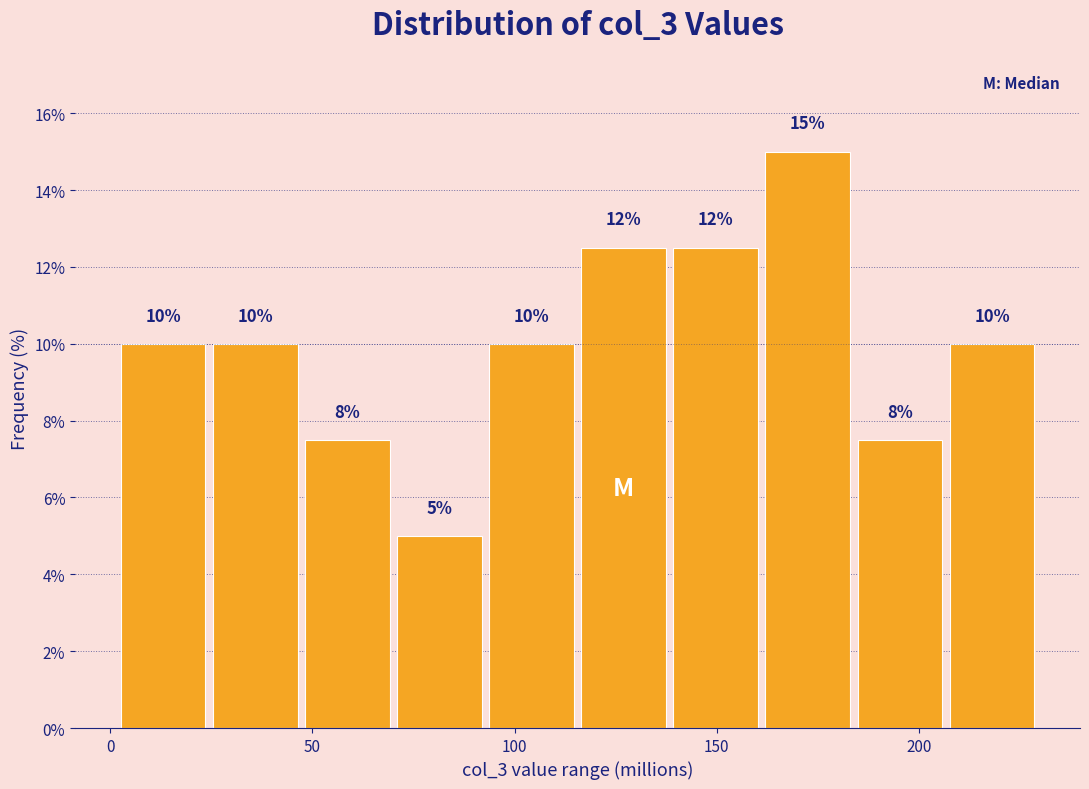

Over which range of the x-axis is the bar tallest?

160 to 185